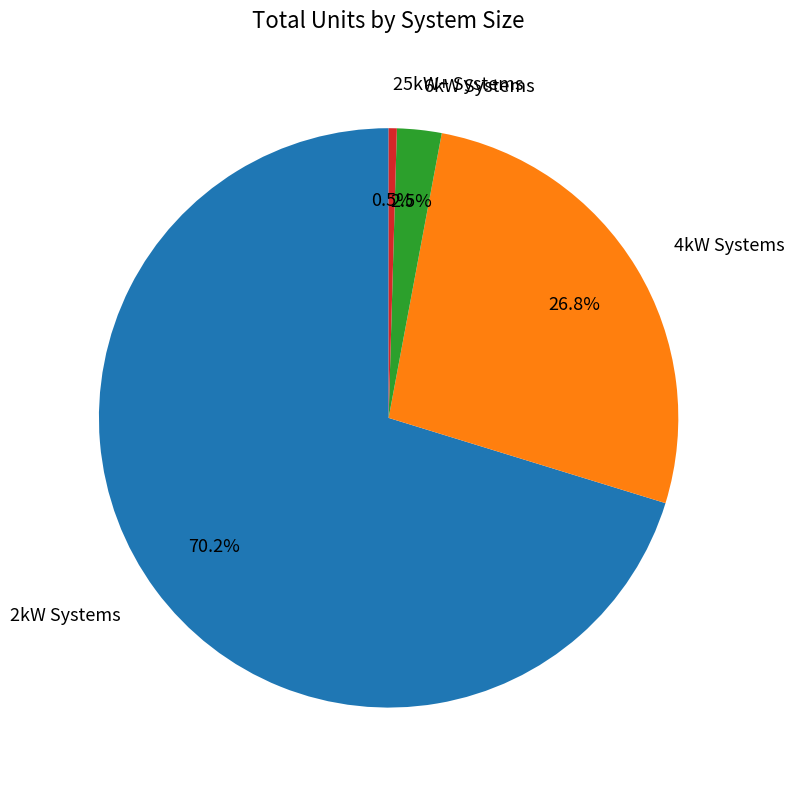

How many segments does this pie chart have?

4